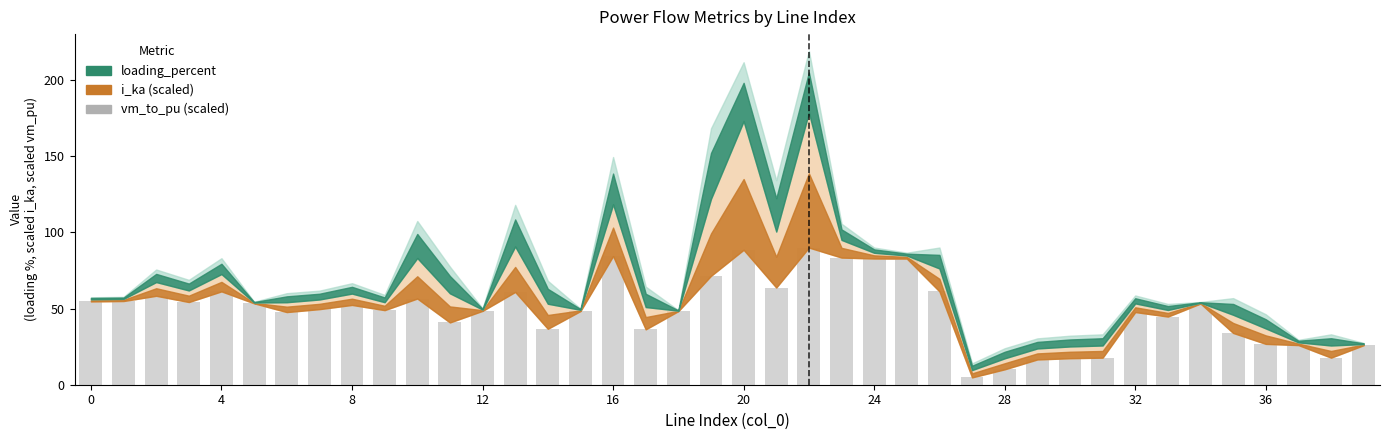

What is the sum of all values?

1963.1